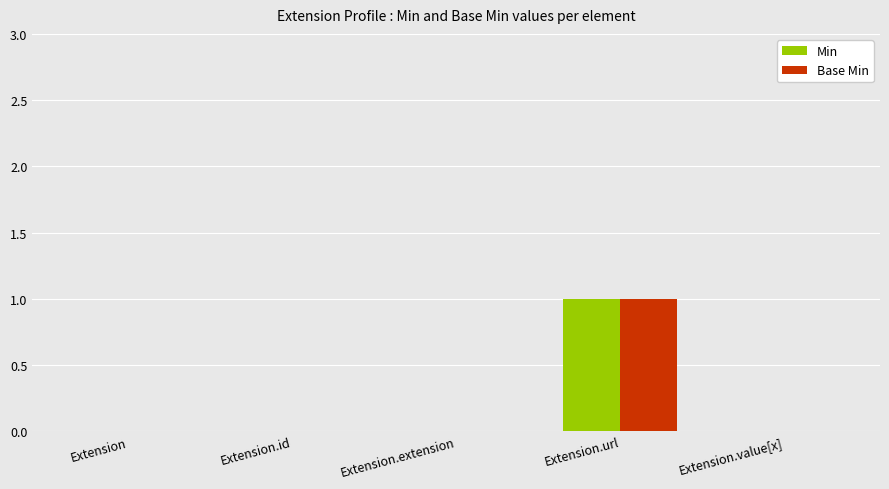

Are the bars grouped side by side (vs. stacked)?

Yes